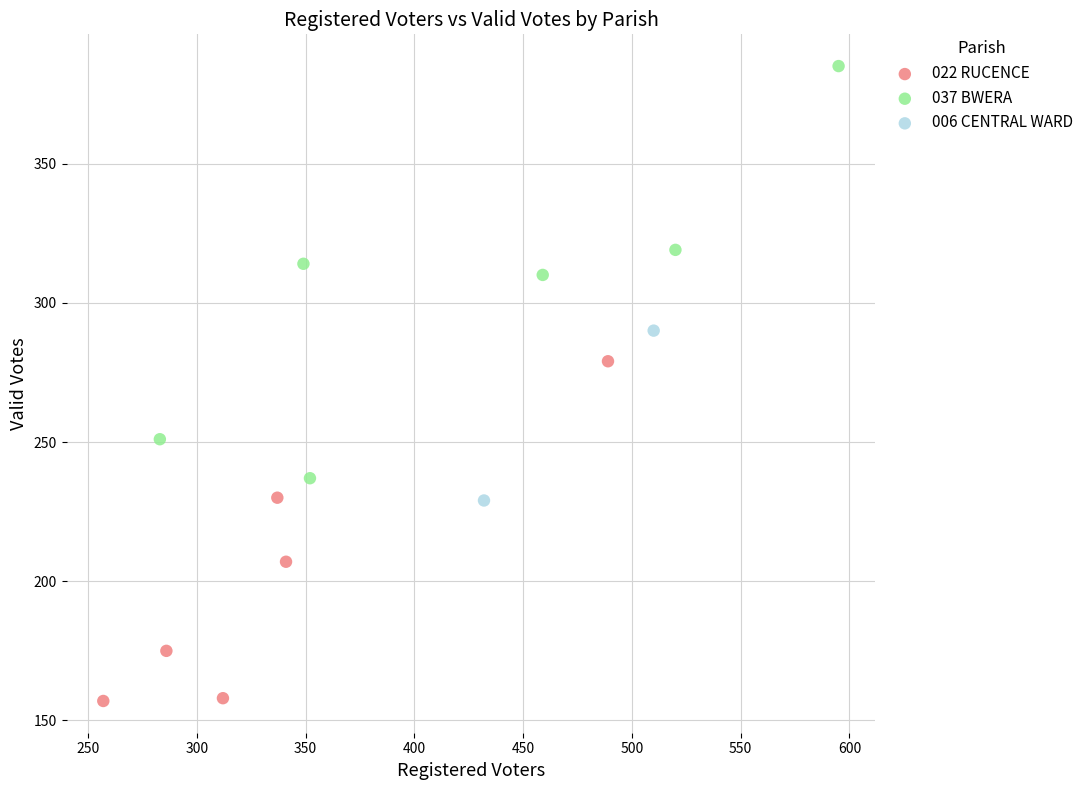

Which series reaches the minimum Y coordinate?

022 RUCENCE